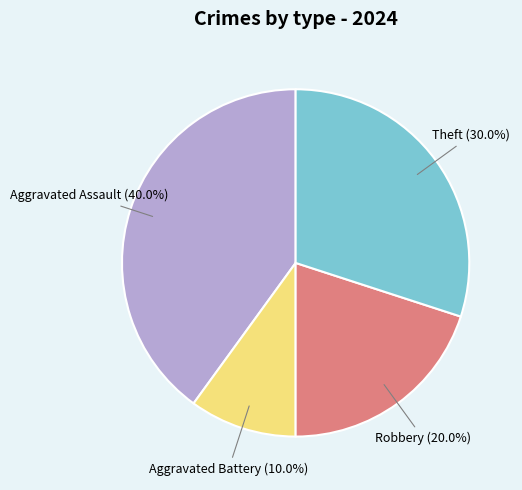

Rank the categories by value from highest to lowest.

Aggravated Assault, Theft, Robbery, Aggravated Battery